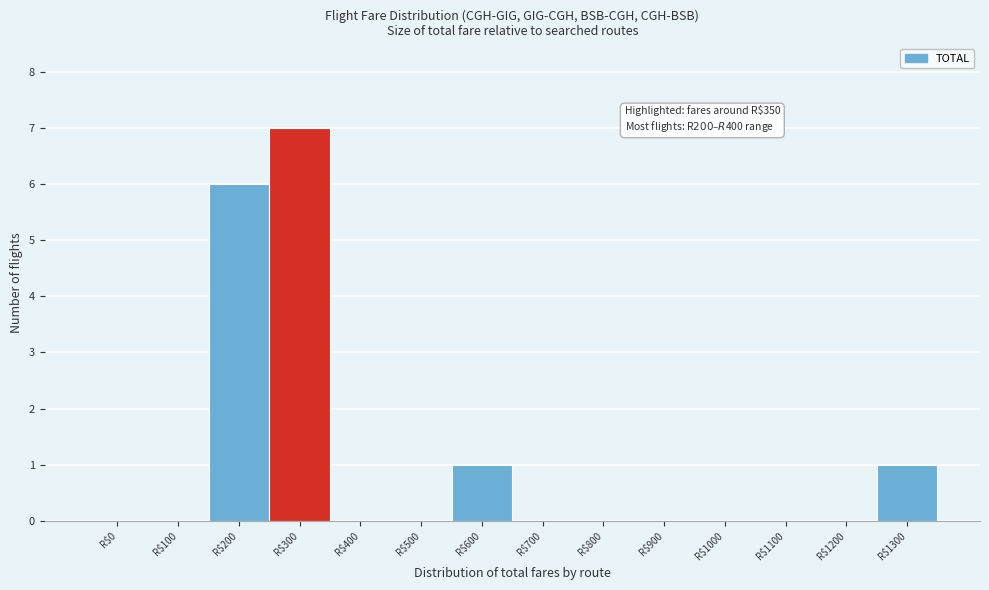

The value at R$1100 is 0. True or false?

True